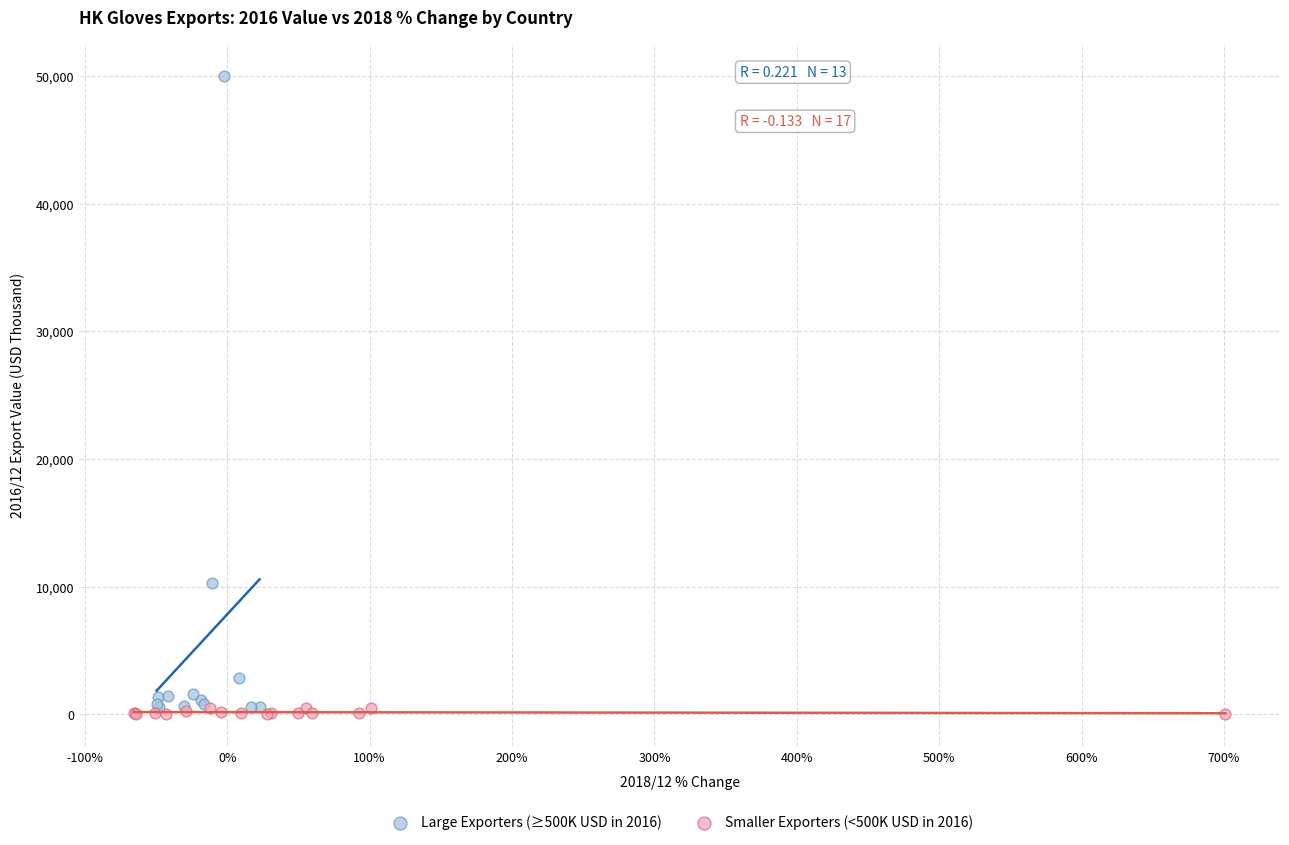

Which series contains the lowest Y value?

Smaller Exporters (<500K USD in 2016)